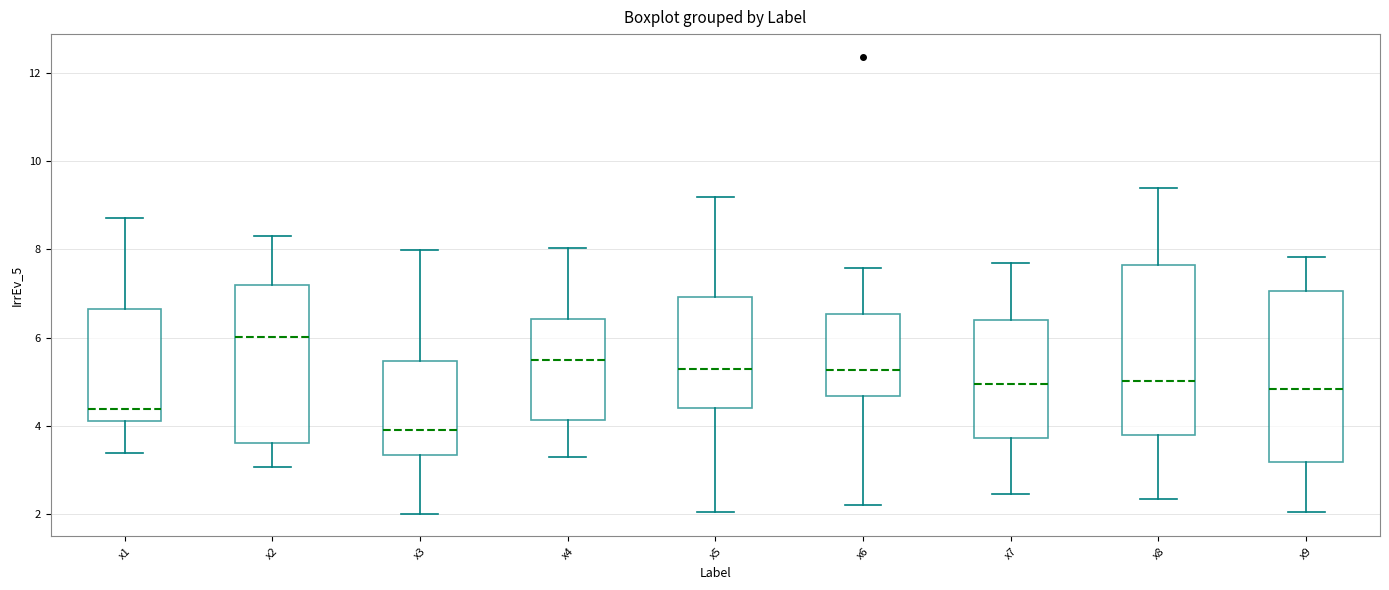

Which box's median line is the lowest?

x3